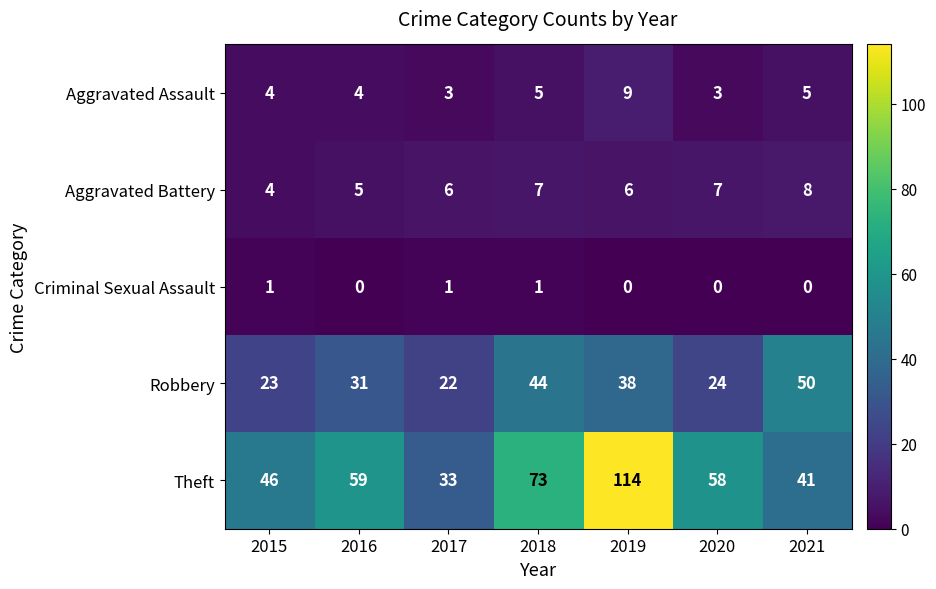

At which category is the sum across all series the highest?

2019